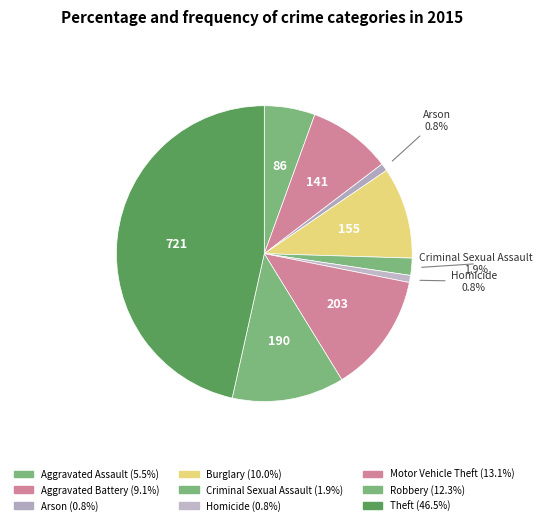

What is the change in value from Aggravated Battery to Burglary?

+14